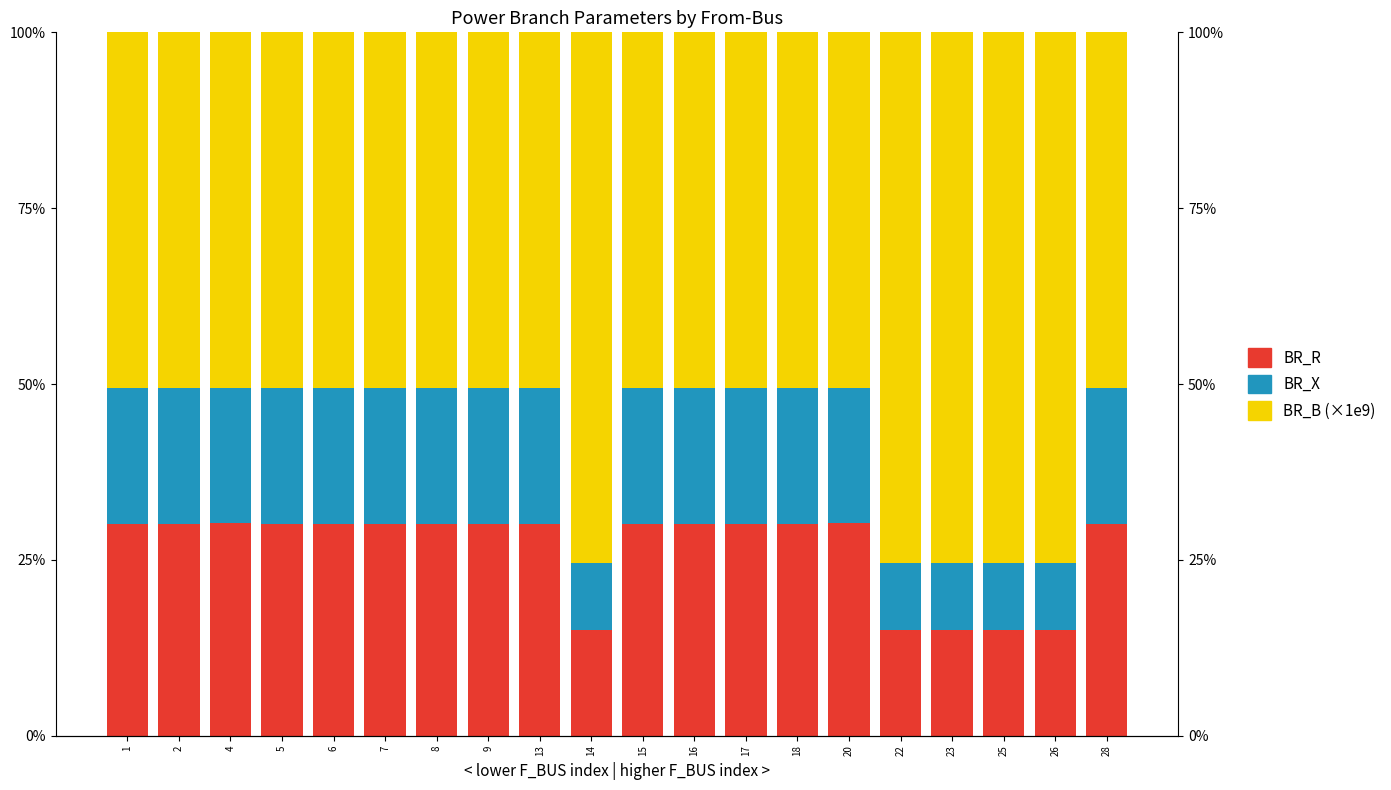

Which series has the largest range (max minus min)?

BR_B (×1e9)